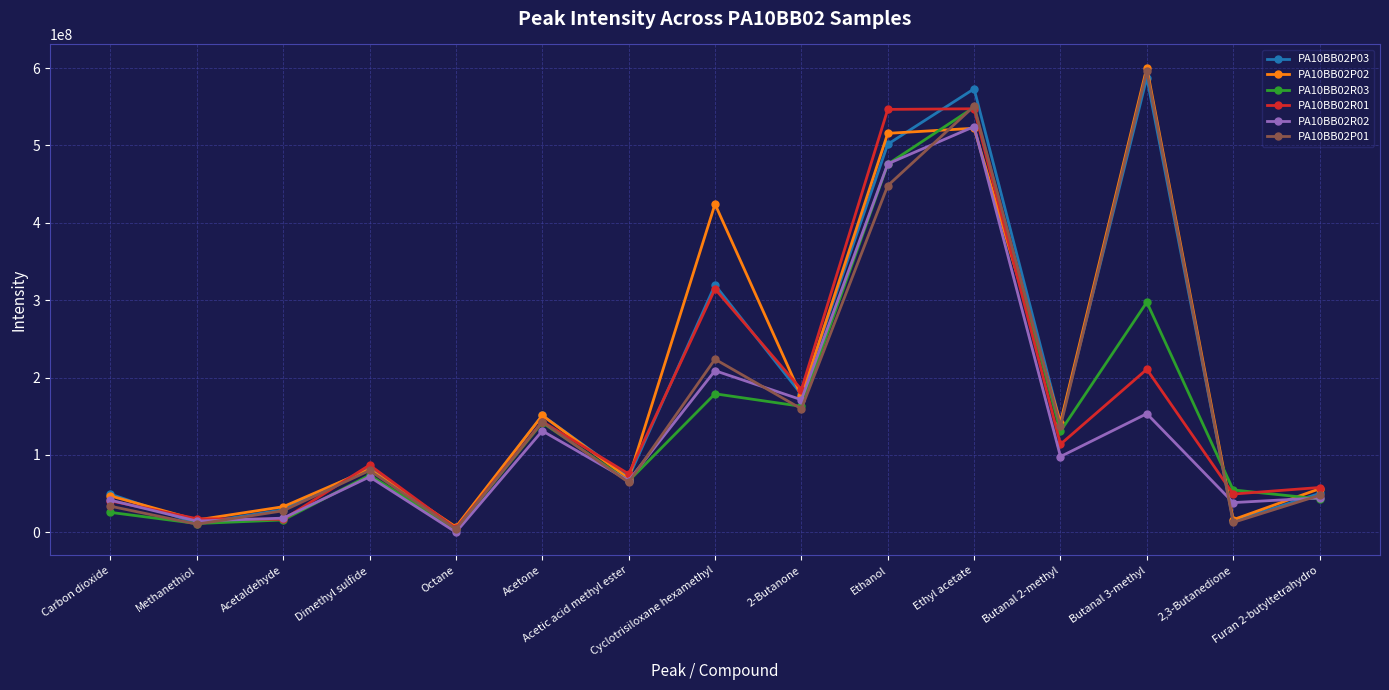

True or false: PA10BB02P02 has a value of 151206826 at Ethyl acetate.

False